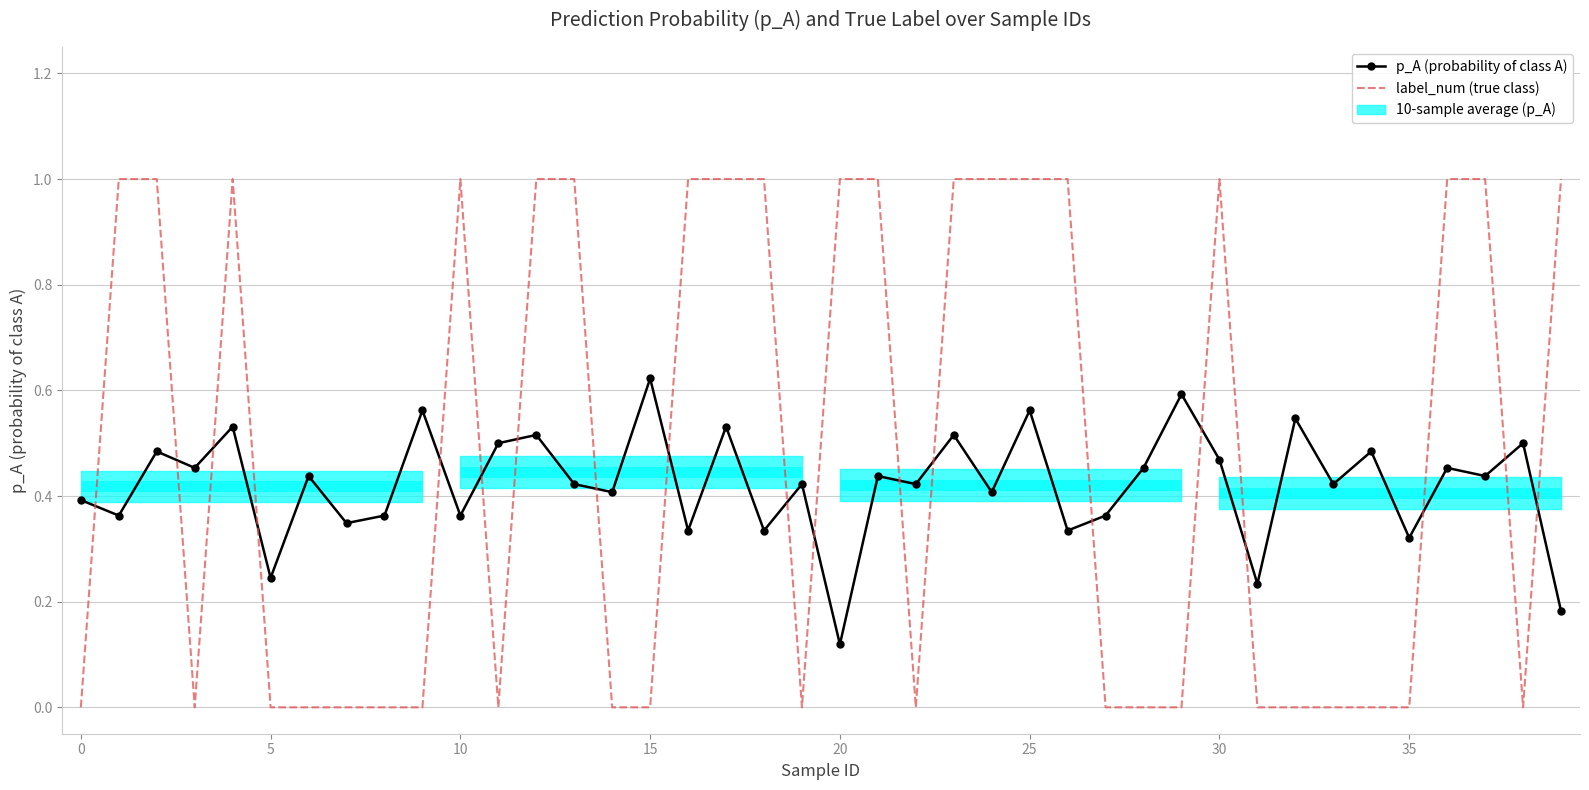

The value of label_num (true class) at 10 is 1.7. True or false?

False